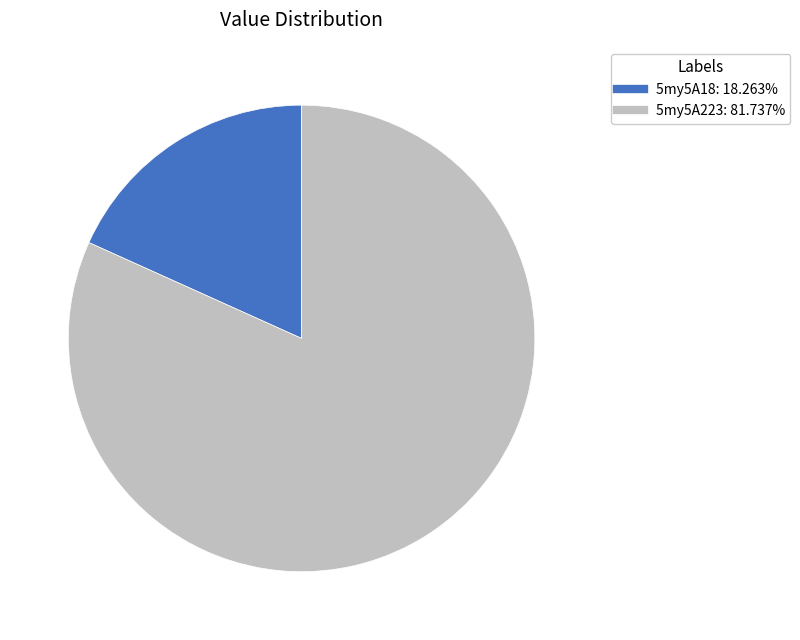

What is the smallest slice in the pie chart?

5my5A18